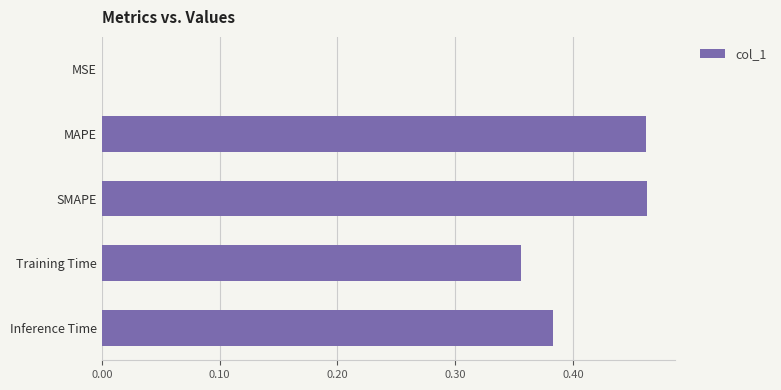

What is the sum of all values?

1.7